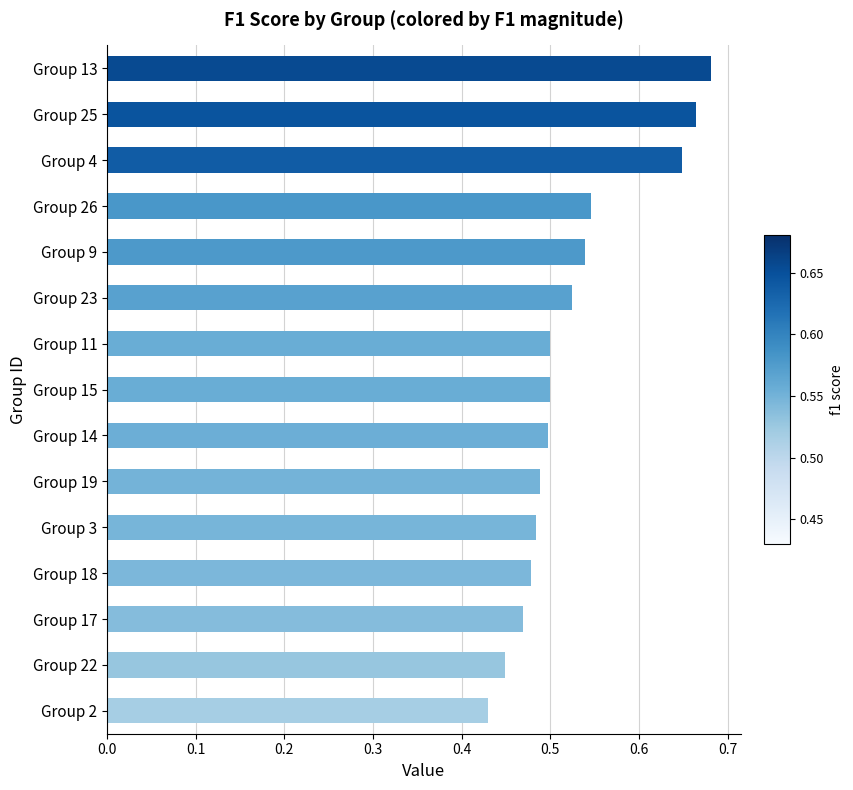

What is the sum of all values?

7.9